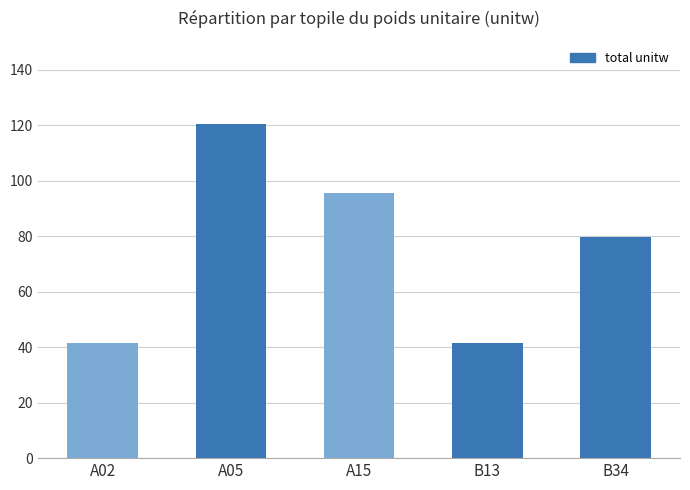

Where is the data nearest to the value 80?

B34